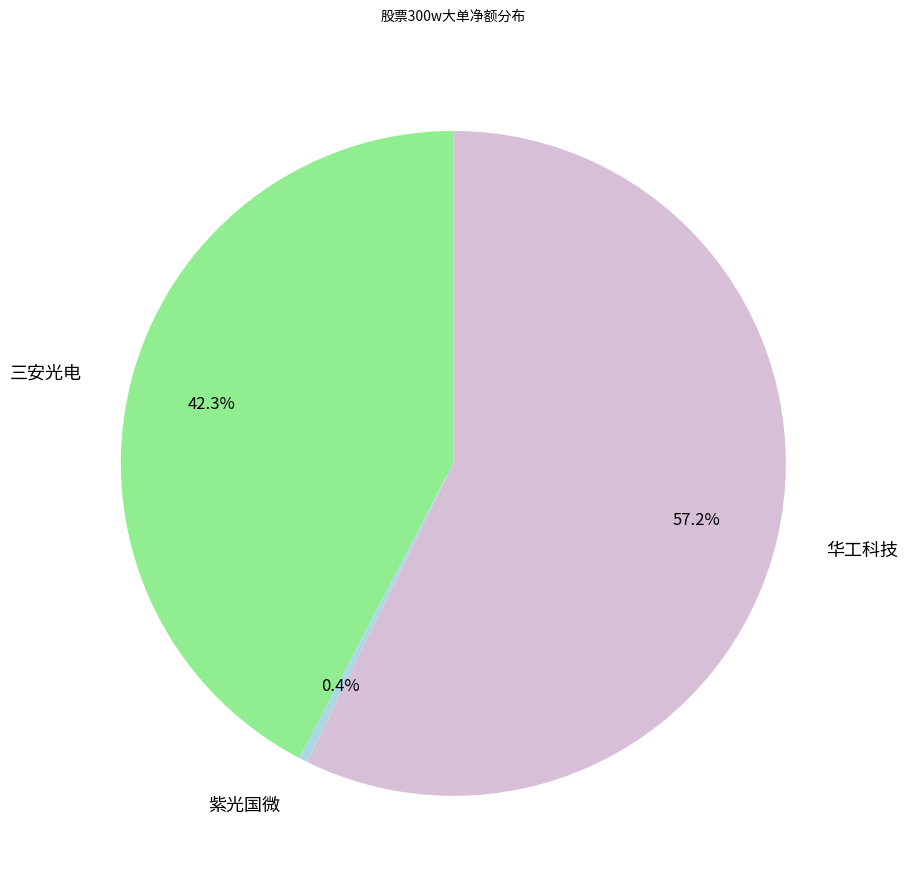

Does 华工科技 account for over 50% of the chart?

Yes